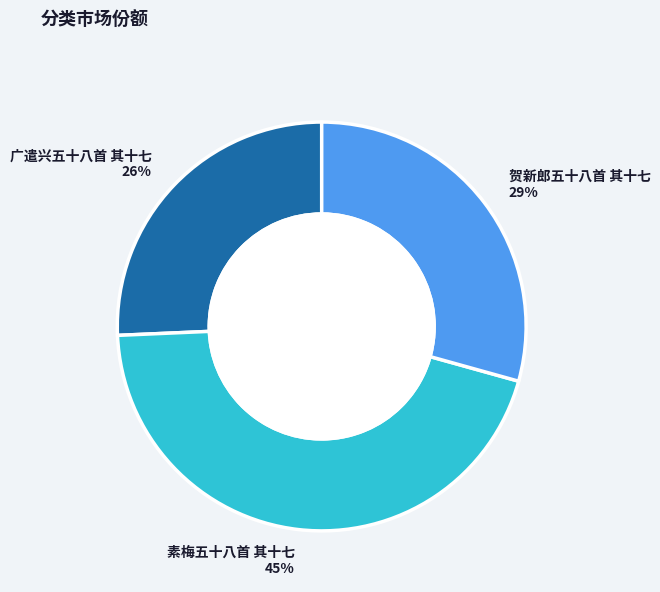

To the nearest percent, what is the difference between the largest and smallest slice percentages?

19%